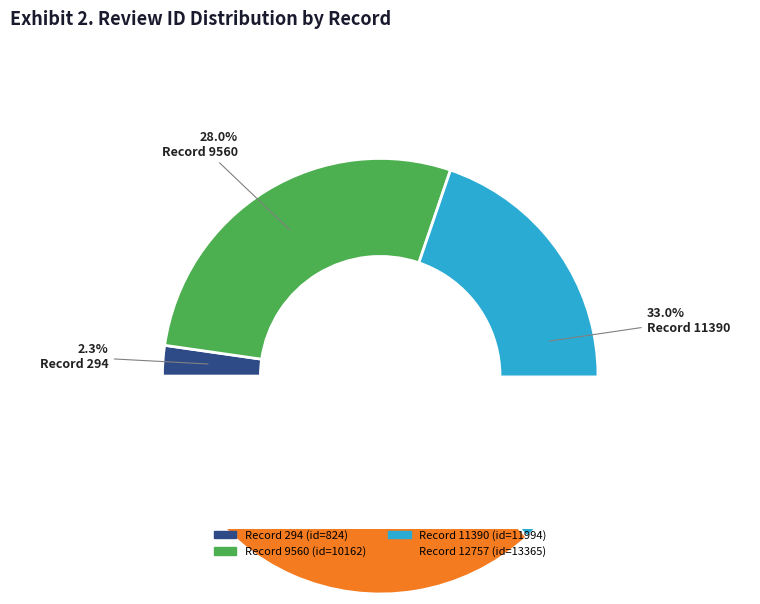

Which has a higher value, 294 or 11390?

11390